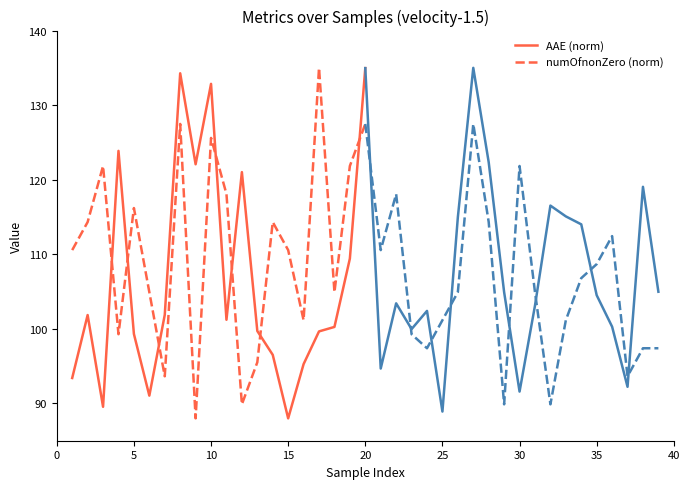

The value of AAE (norm) at 15 is 56.5. True or false?

False